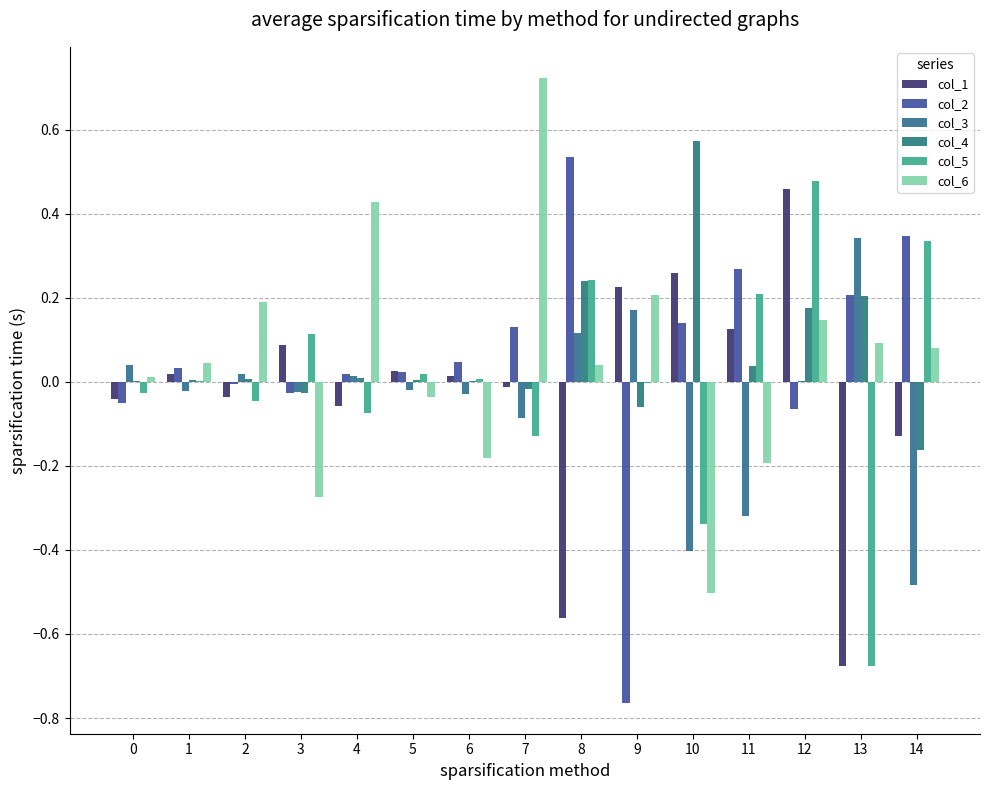

At which category does the chart reach its minimum across all series?

9